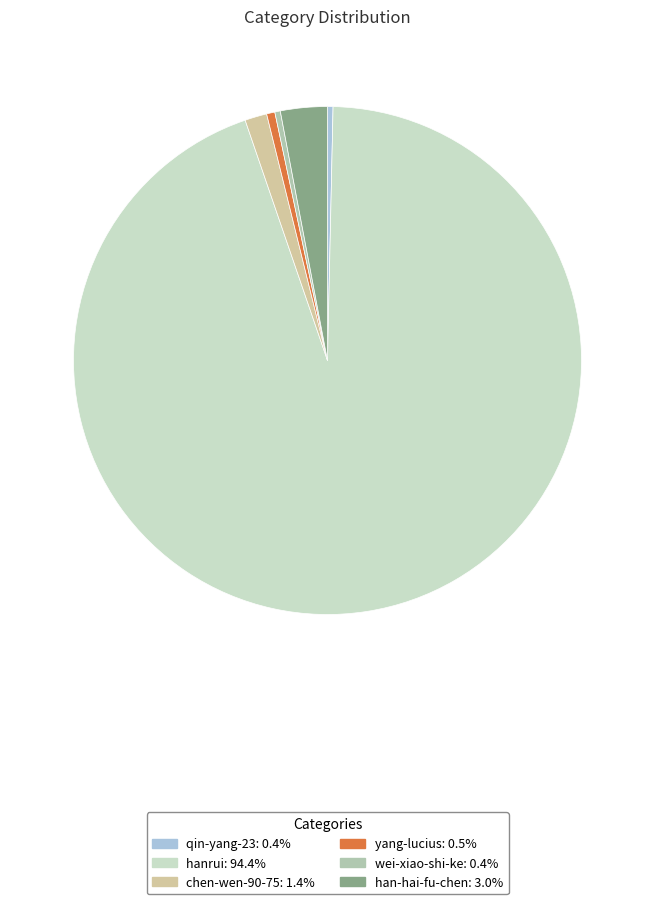

To the nearest percent, what percentage of the pie is hanrui?

94%